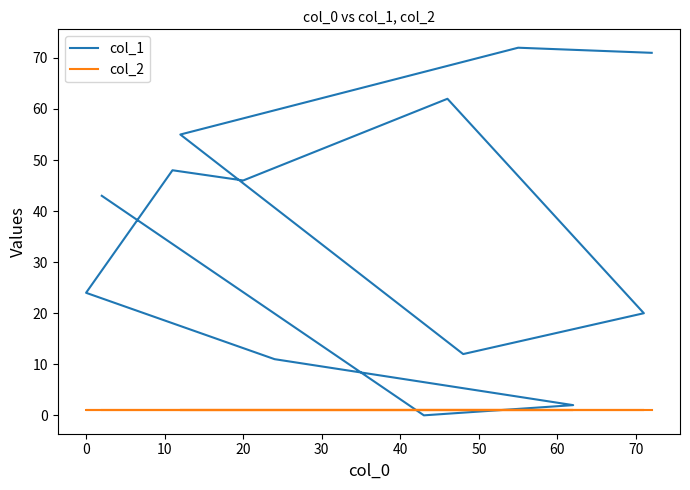

At 40, list the series in order from largest to smallest.

col_1, col_2